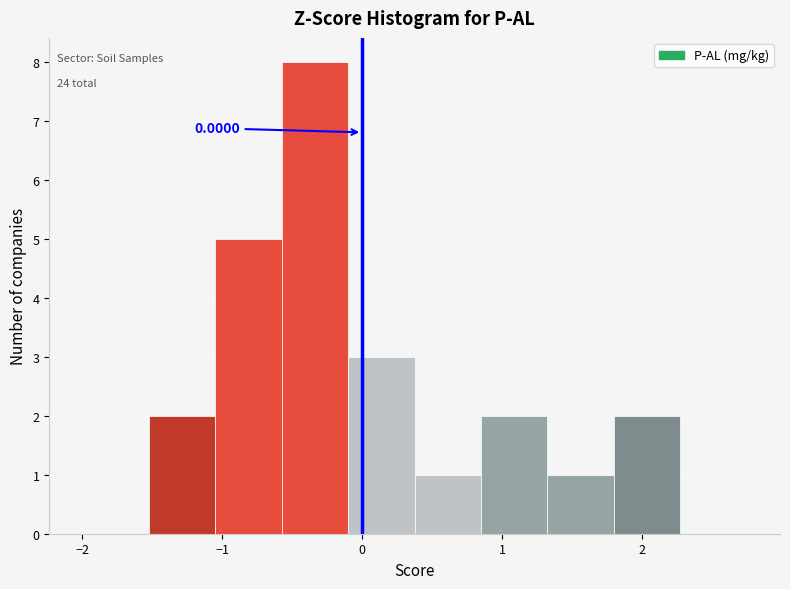

Over which range of the x-axis is the bar tallest?

-0.6 to -0.1